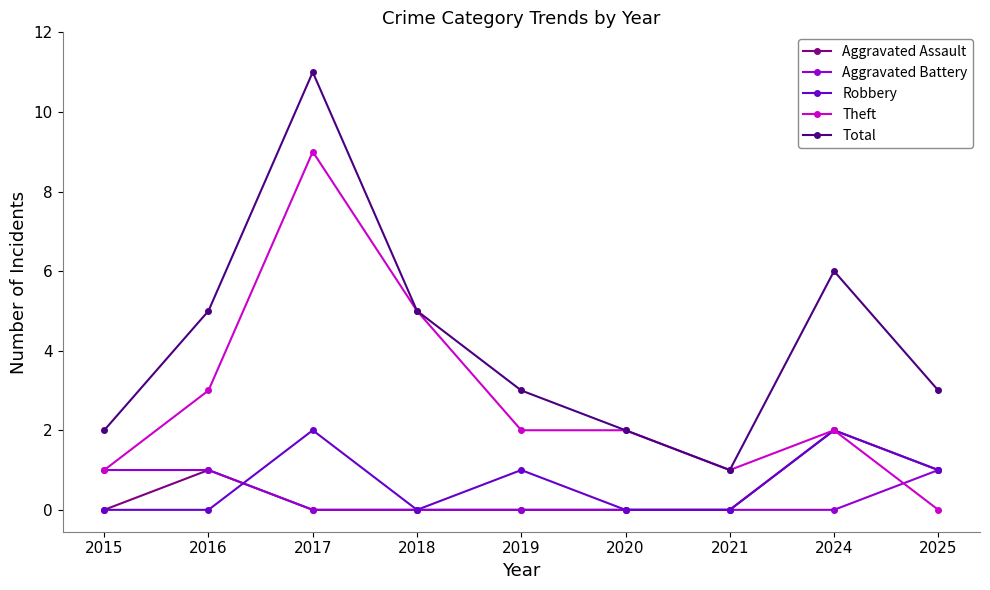

What is the difference between the highest and lowest values at 2019?

3